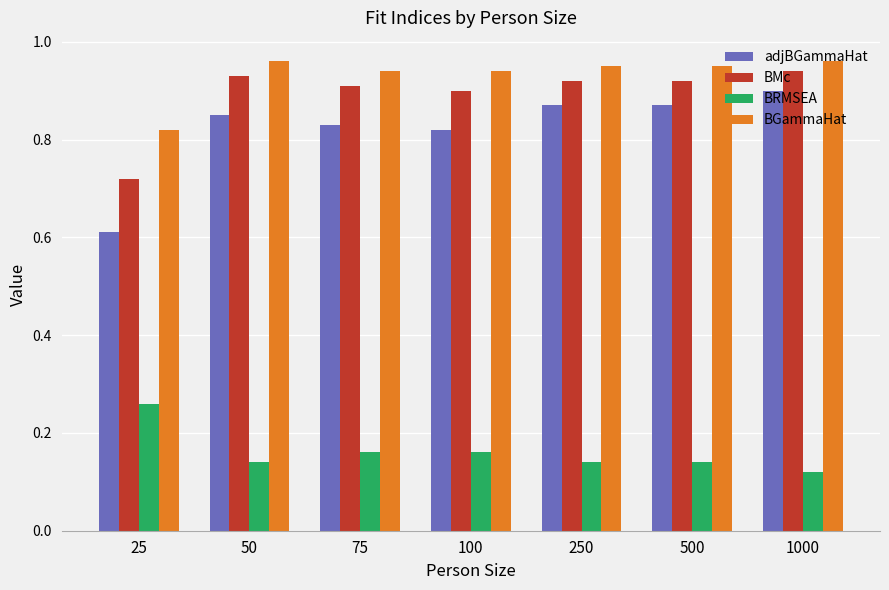

Which series has the largest range (max minus min)?

adjBGammaHat